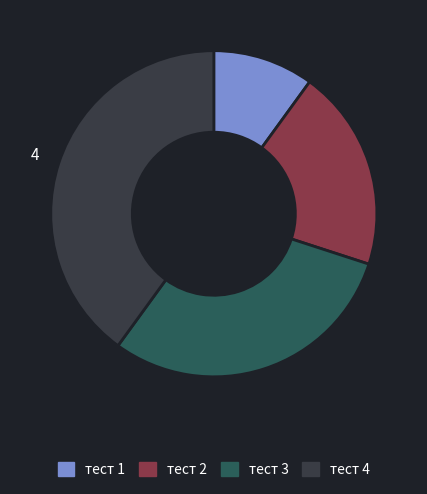

Which category has the biggest portion of the pie?

тест 4